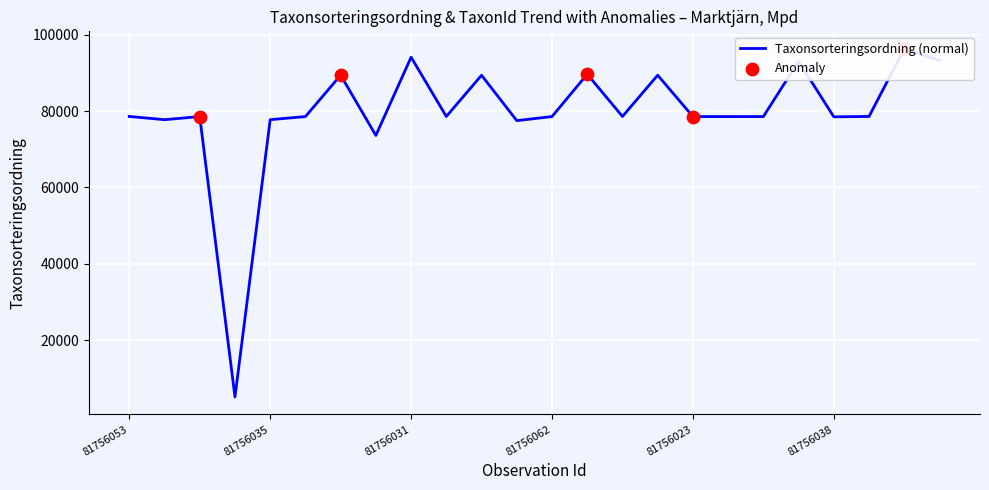

Which has a higher value, 81756062 or 81756022?

81756022